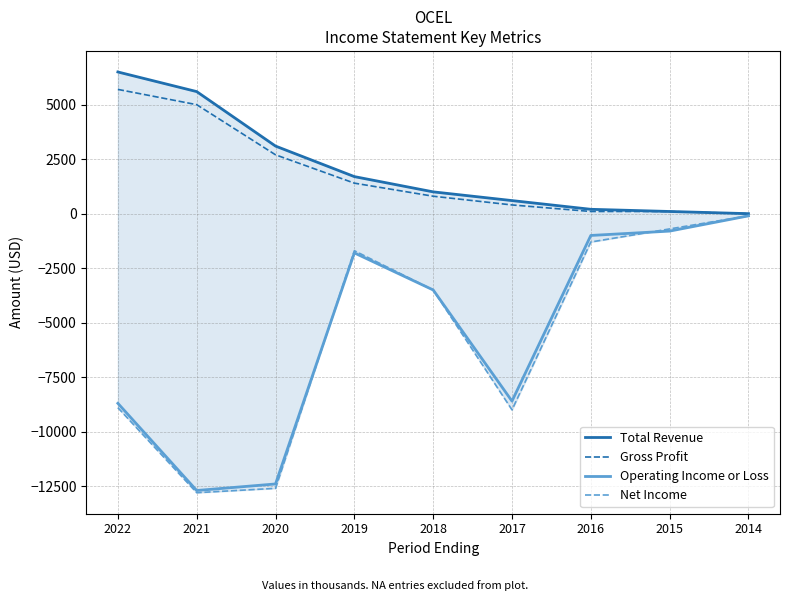

True or false: Gross Profit has more than 1 interior local peaks.

False